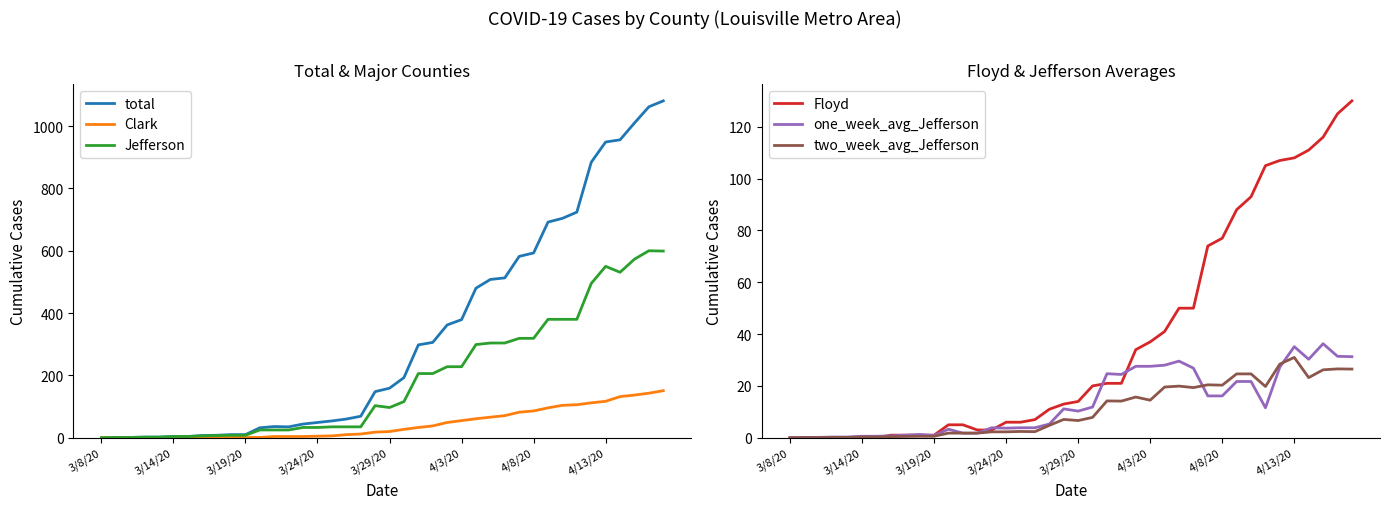

Which has a higher value, 10 or 37?

37